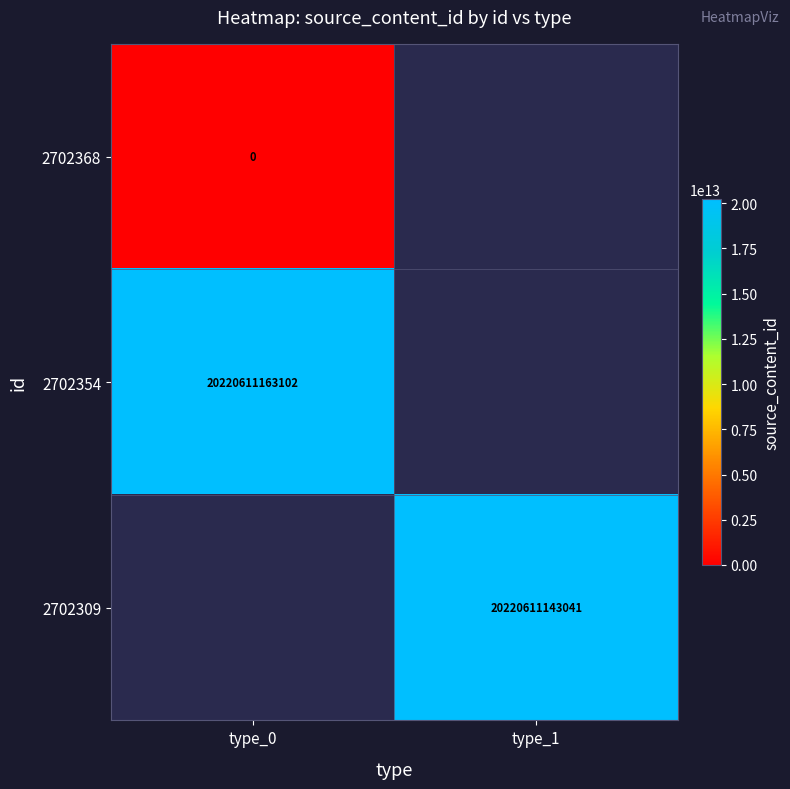

Is it true that 2702309 equals 20220611143041 at type_1?

True